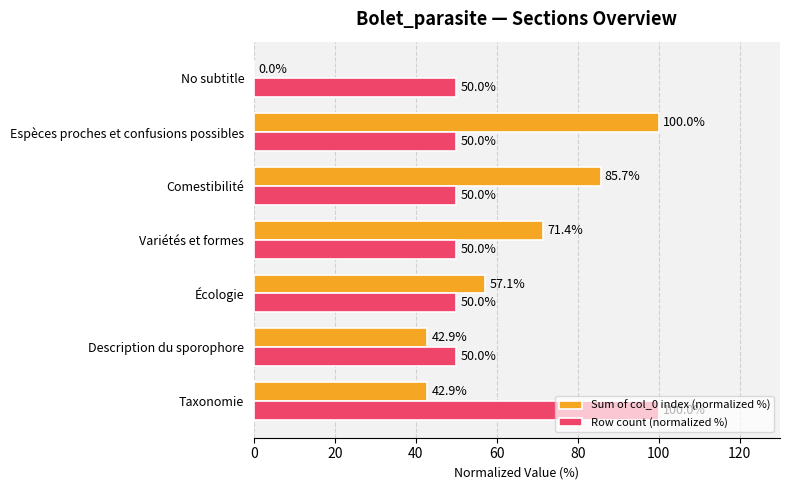

The Sum of col_0 index (normalized %) series shows 18.4 at Description du sporophore. True or false?

False